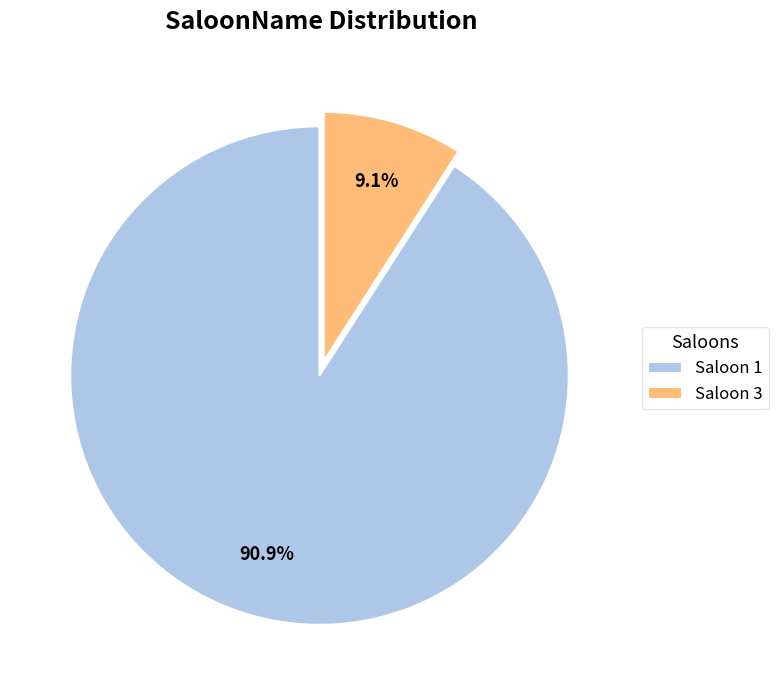

True or false: Saloon 3 accounts for 1% of the total.

False